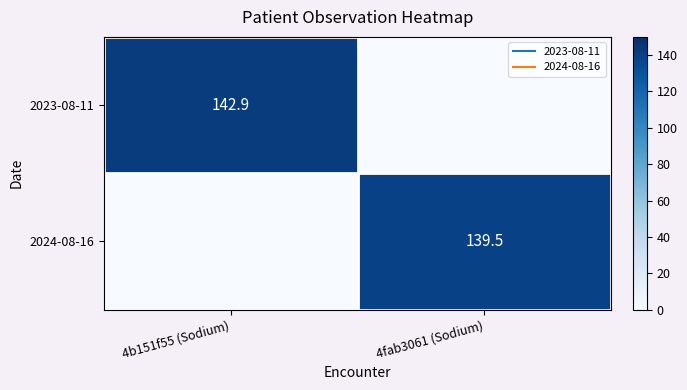

What is the difference between the maximum and minimum values in the 2024-08-16 series?

139.5